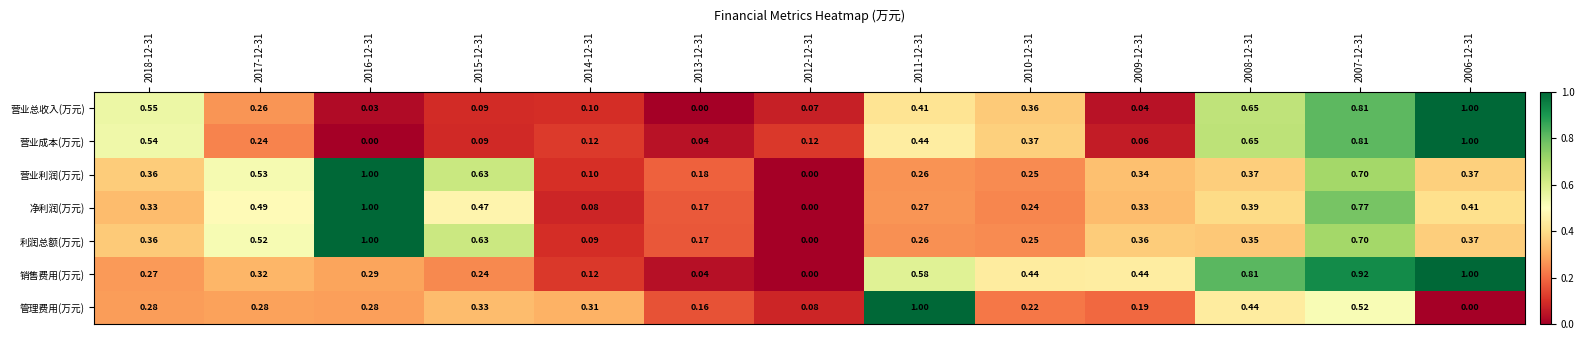

Which series has the largest total across all categories?

销售费用(万元)